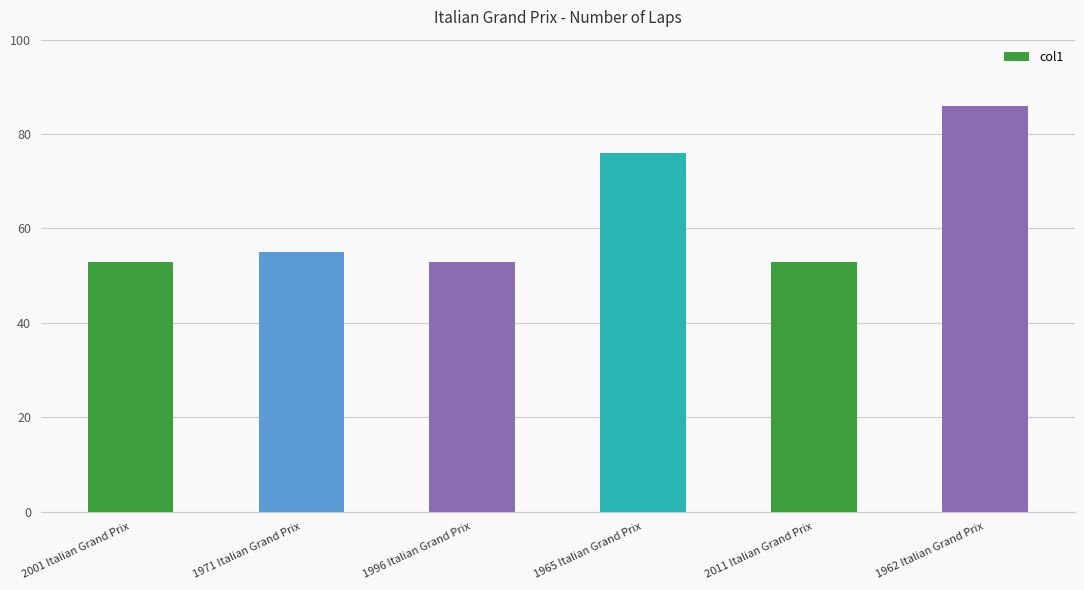

Which has a higher value, 1996 Italian Grand Prix or 1962 Italian Grand Prix?

1962 Italian Grand Prix